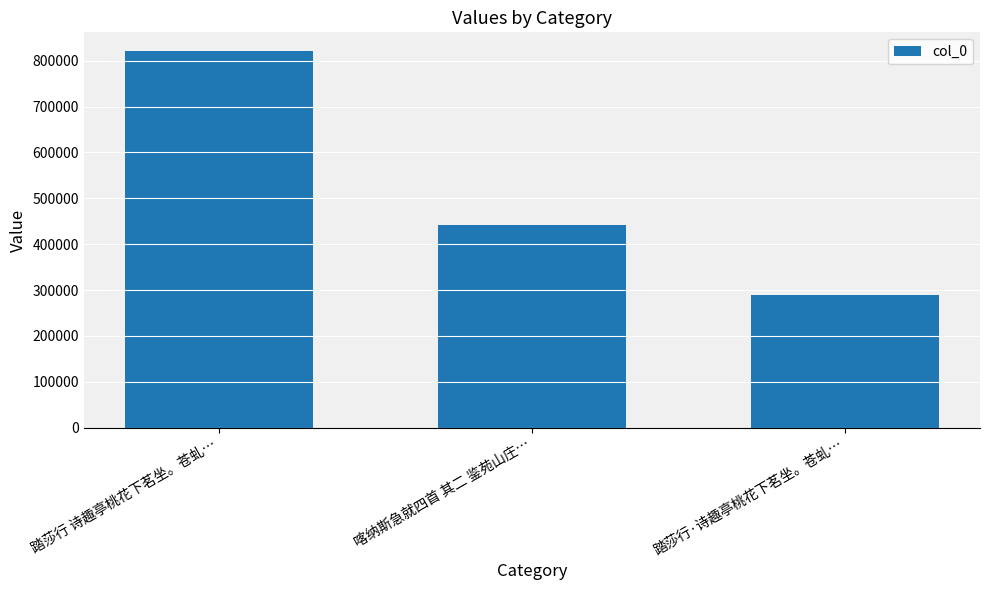

Does the chart contain any negative values?

No